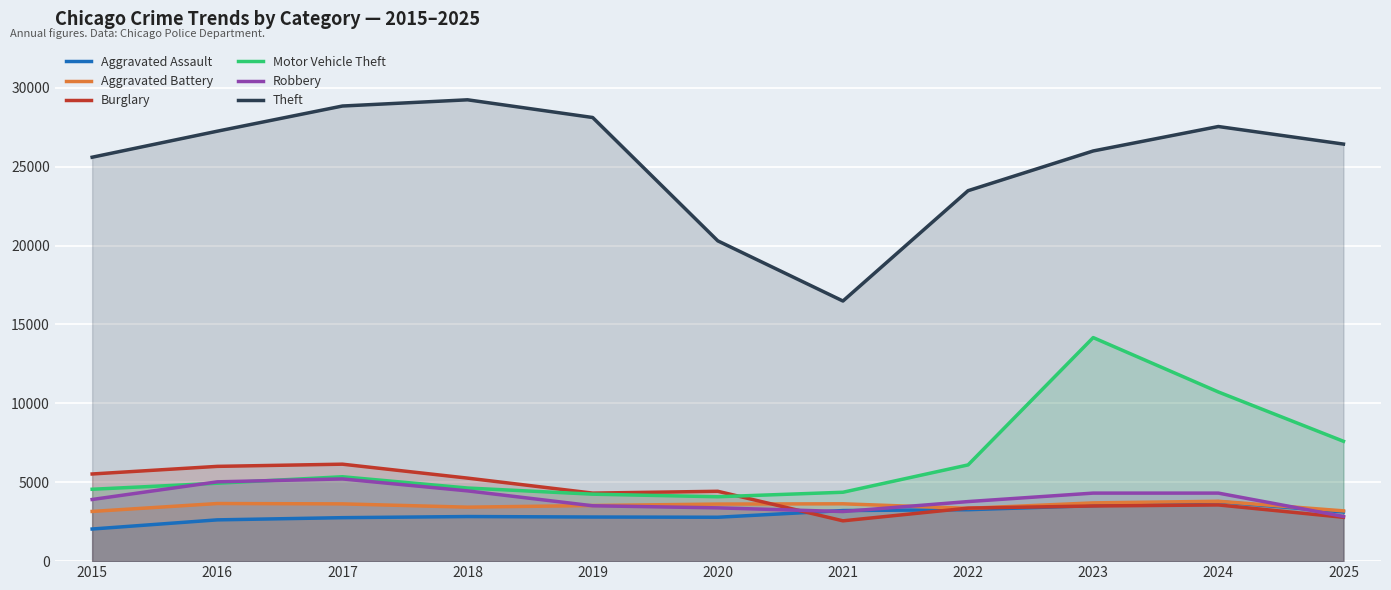

Is the value of Burglary at 2015 greater than the value of Motor Vehicle Theft at 2022?

No